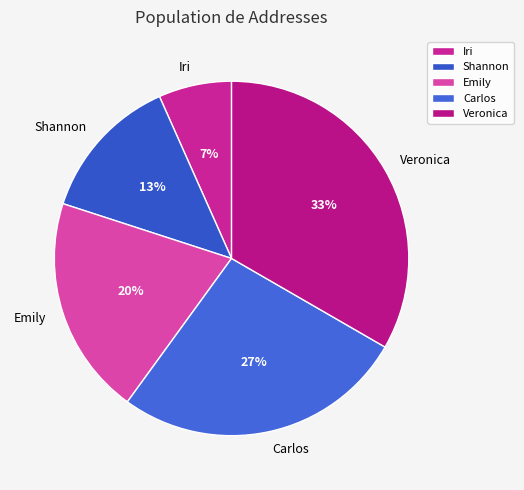

What is the smallest slice in the pie chart?

Iri